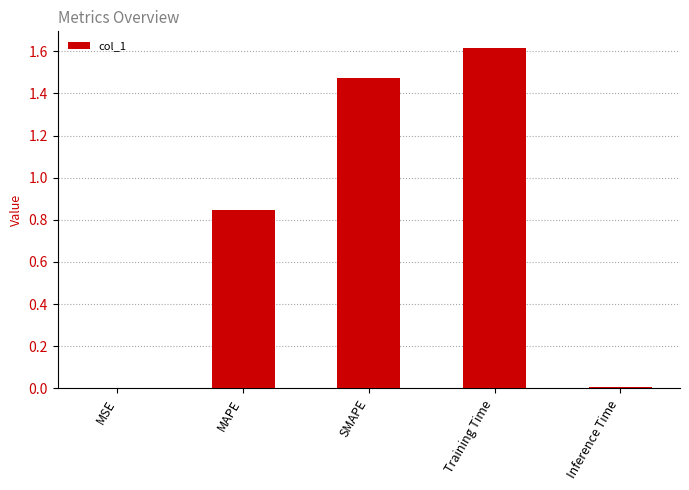

At which category does the chart reach its peak across all series?

Training Time